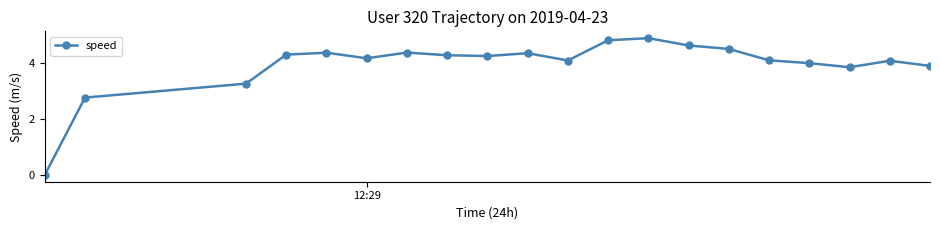

True or false: there are more than 1 points higher than both neighbors.

True